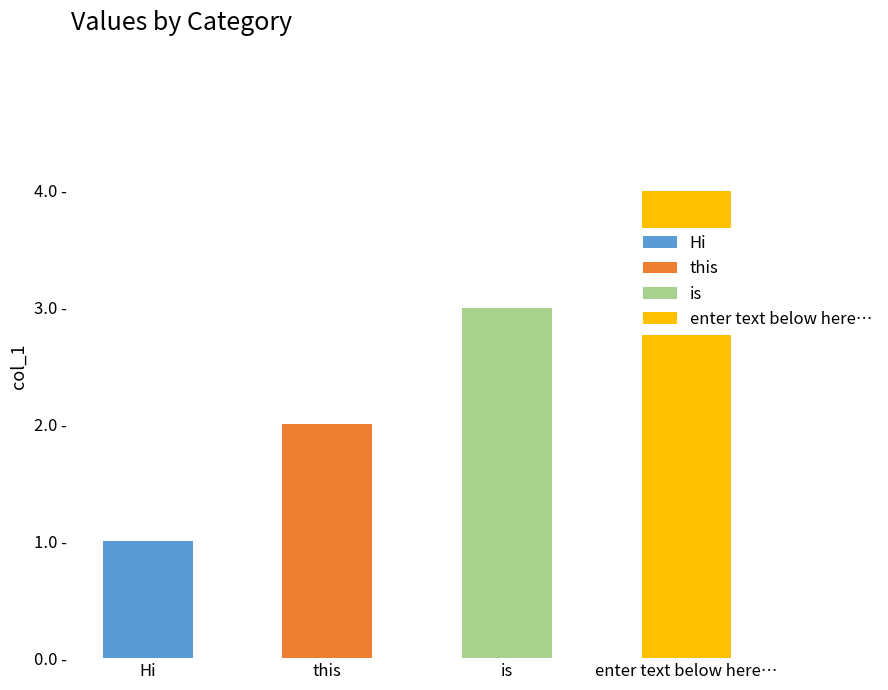

At which category does the chart reach its peak across all series?

enter text below here…